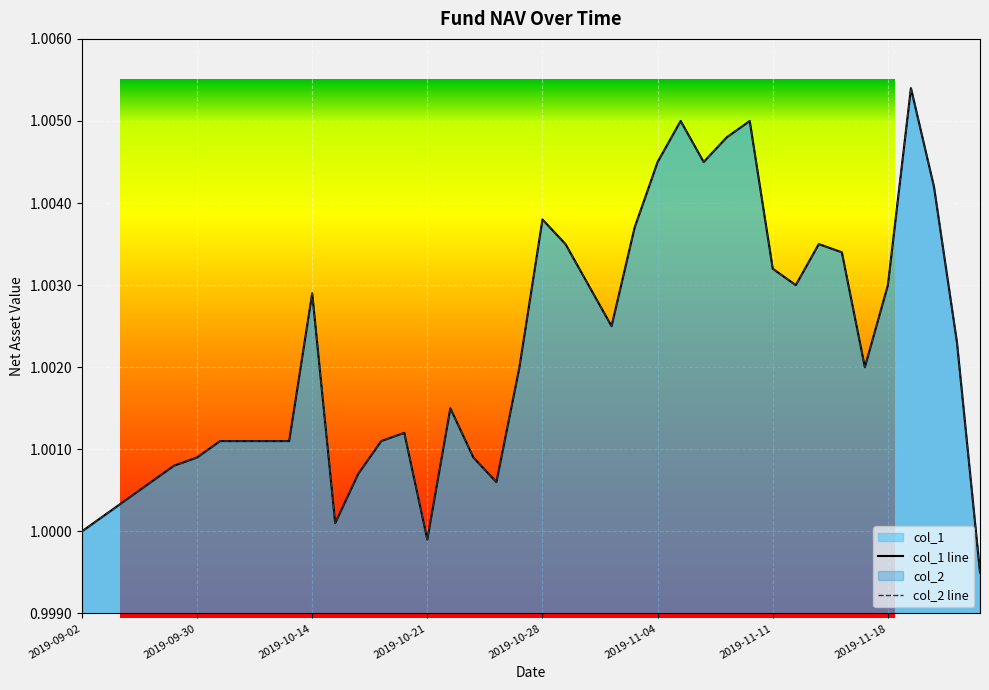

The value of col_2 line at 16 is 1.4. True or false?

False